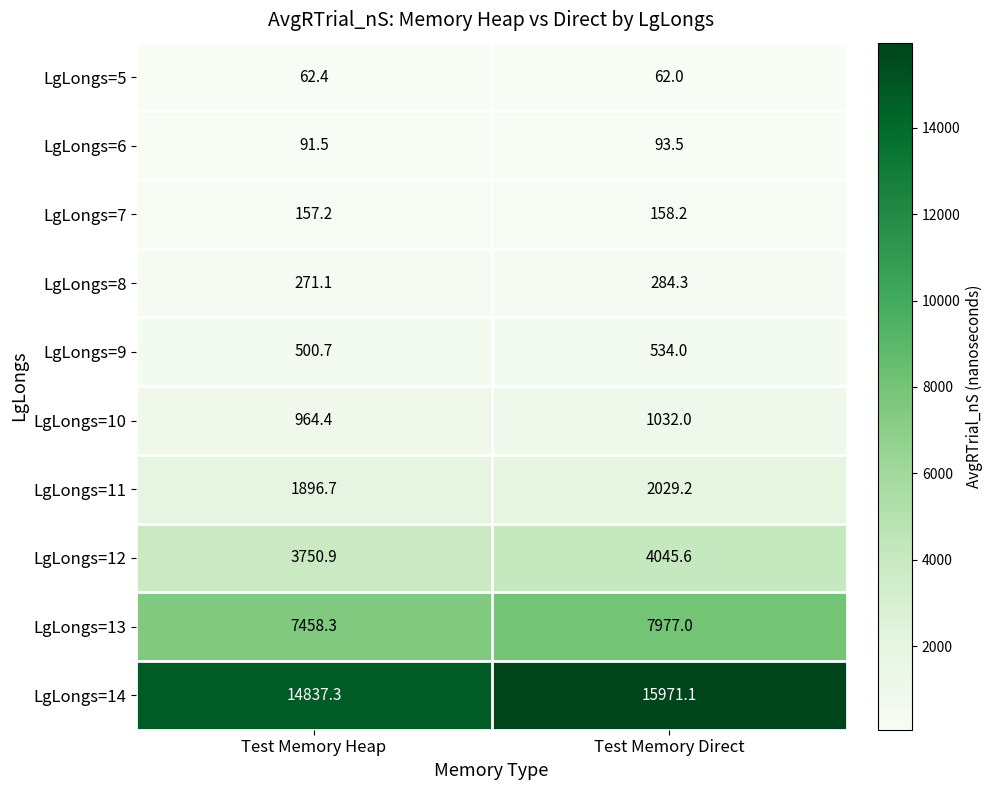

At which label does LgLongs=11 first exceed 2029?

Test Memory Direct